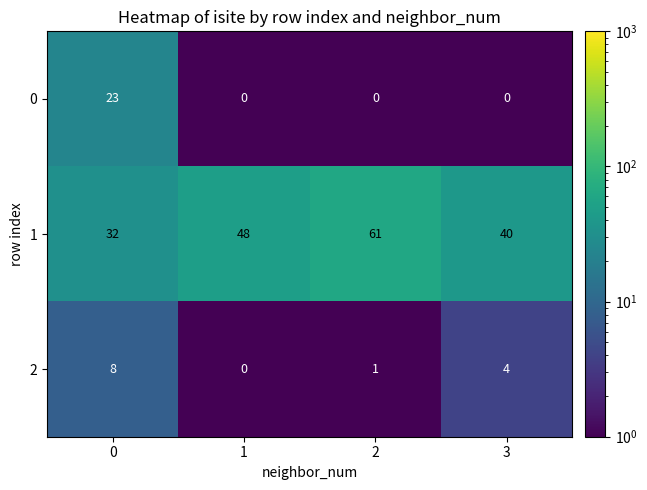

What is the minimum value shown in the chart?

0